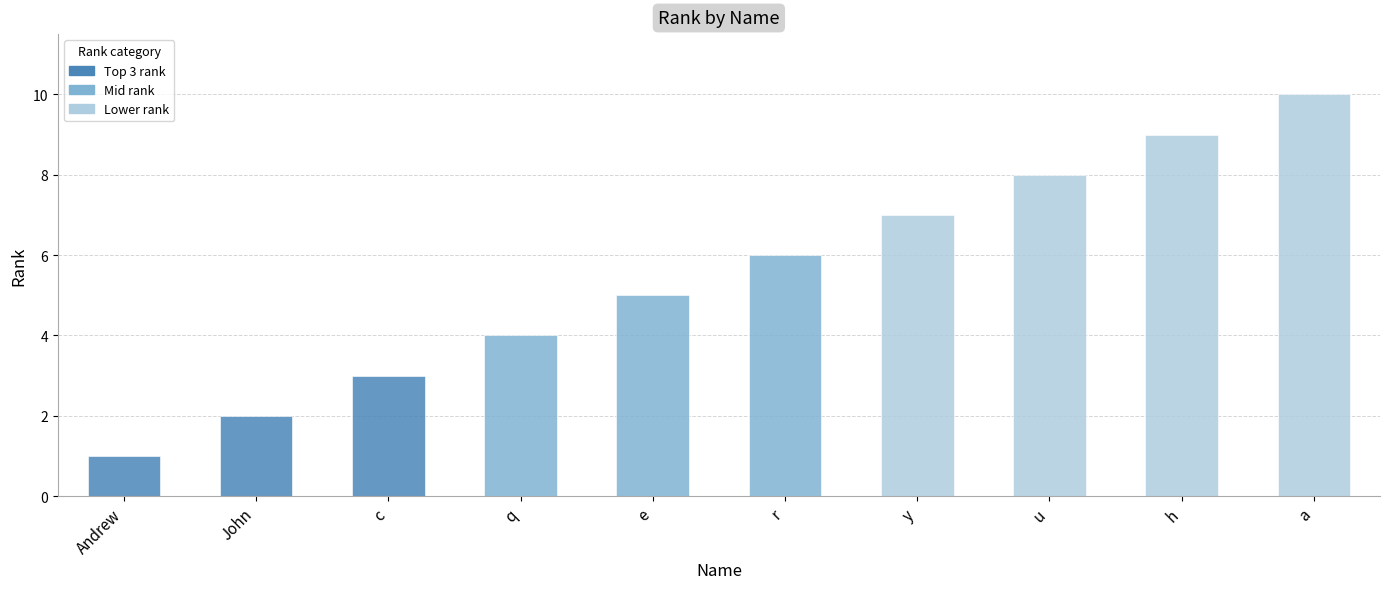

Count the values in the range 3 to 8.

6